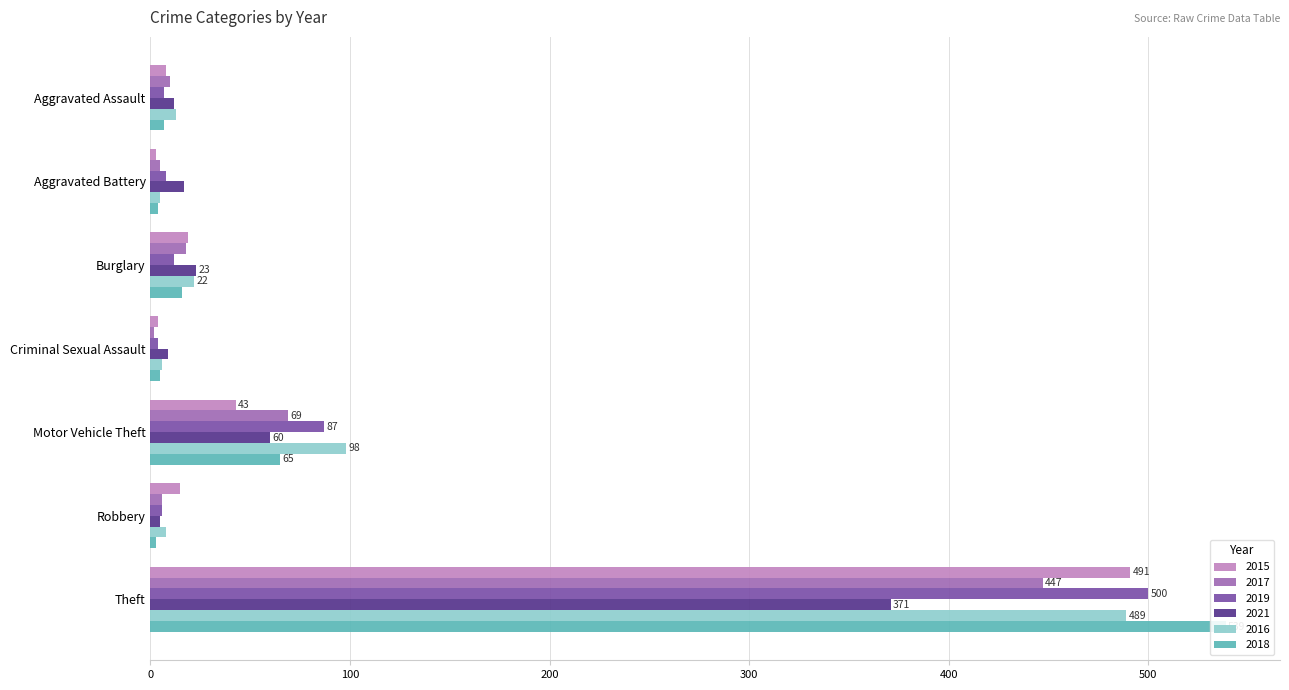

What is the total value across all series at Aggravated Battery?

42